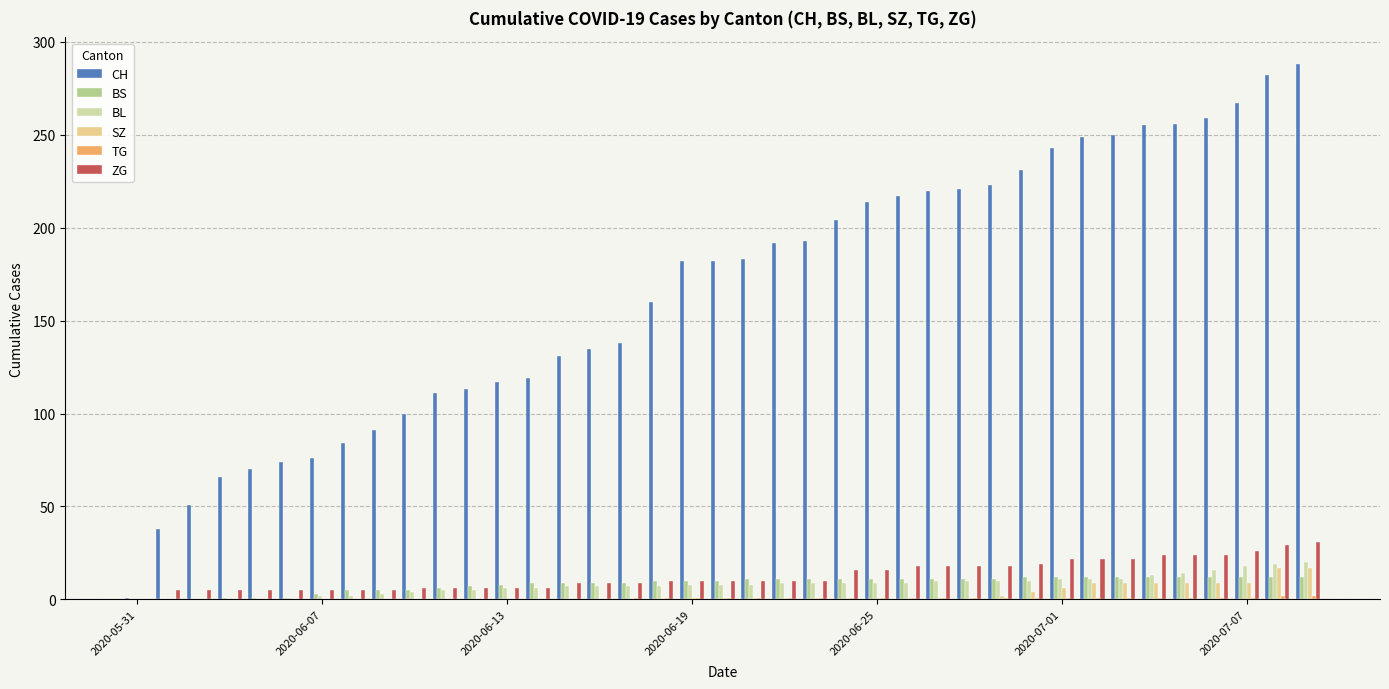

What is the maximum value shown in the chart?

288